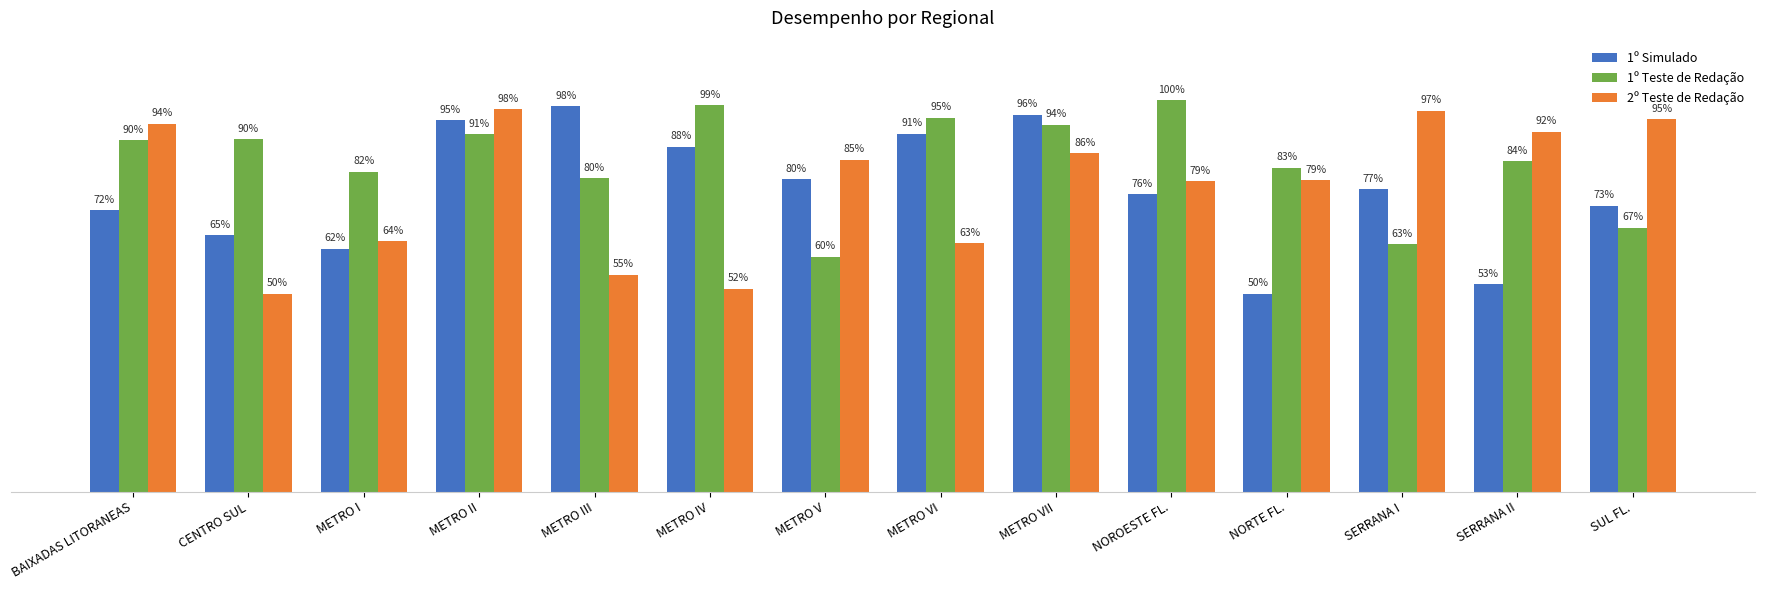

Read the 1º Teste de Redação value at SUL FL..

0.7